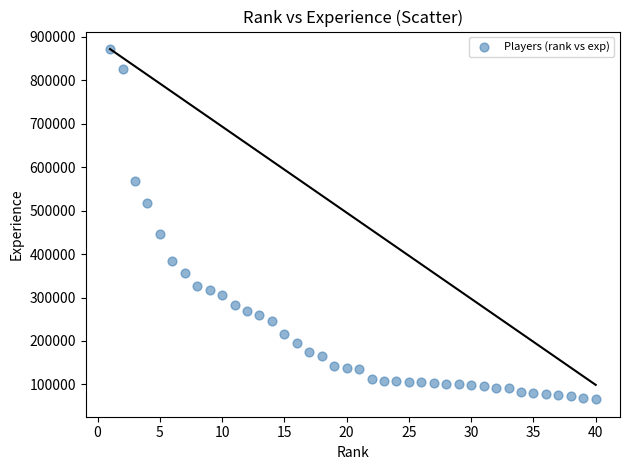

What is the range of X values (max minus min)?

39